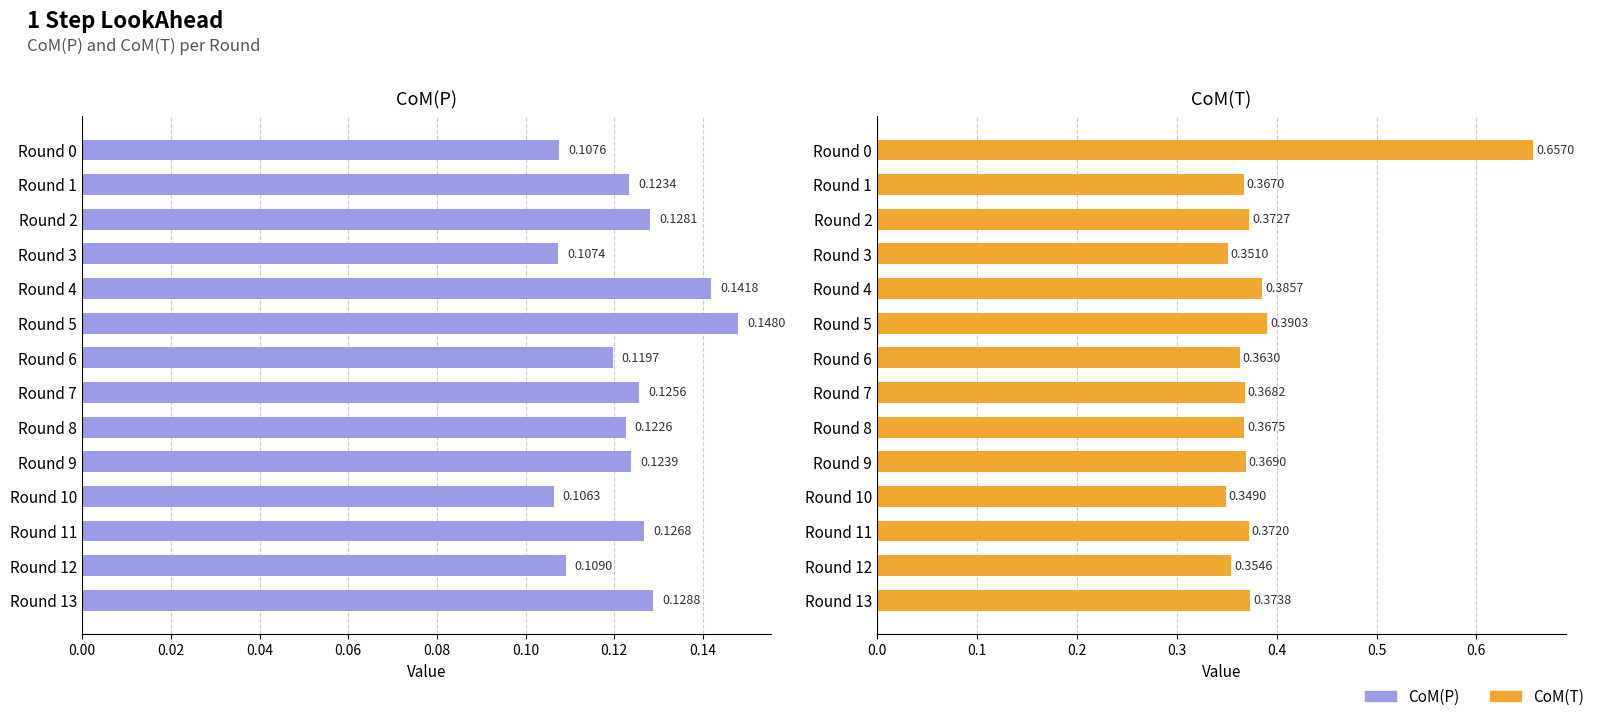

At which category does the chart reach its minimum across all series?

Round 10